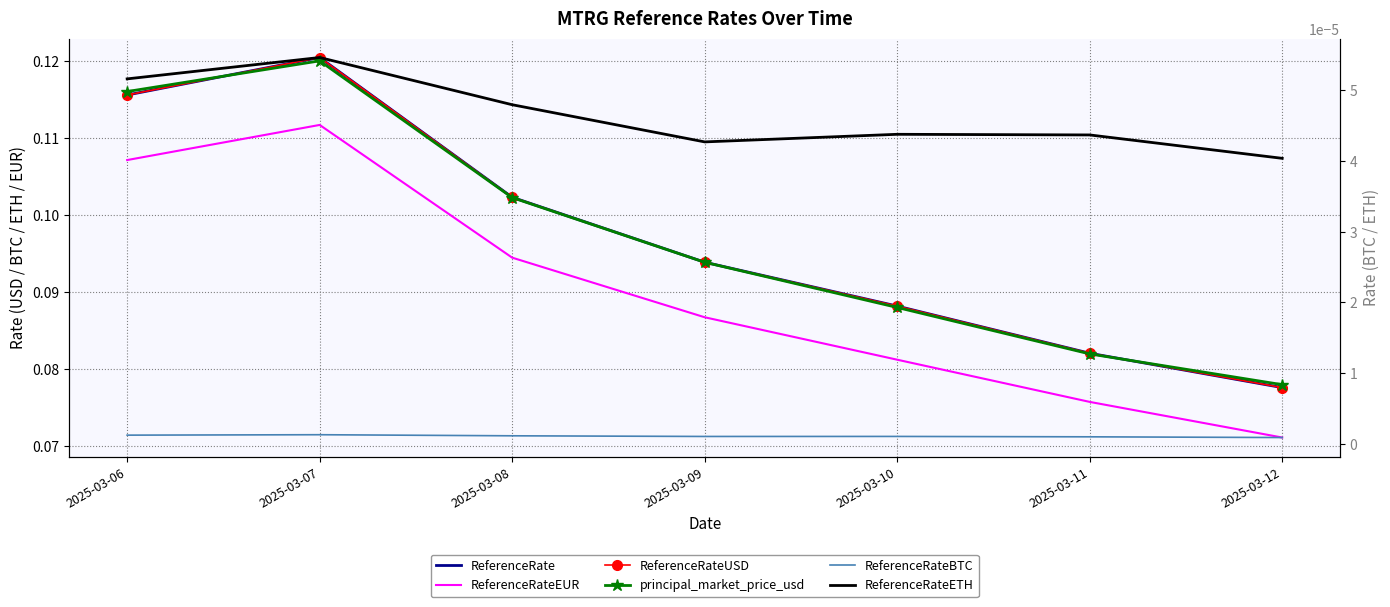

What is the total value across all series at 2025-03-12?

0.3